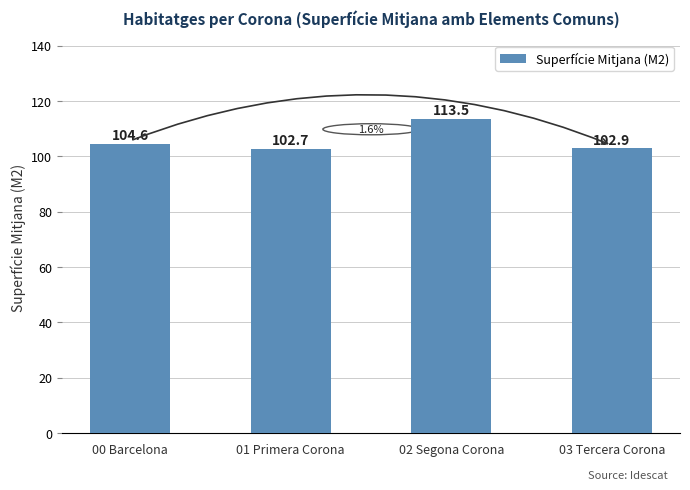

What value does the data have at 03 Tercera Corona?

102.9